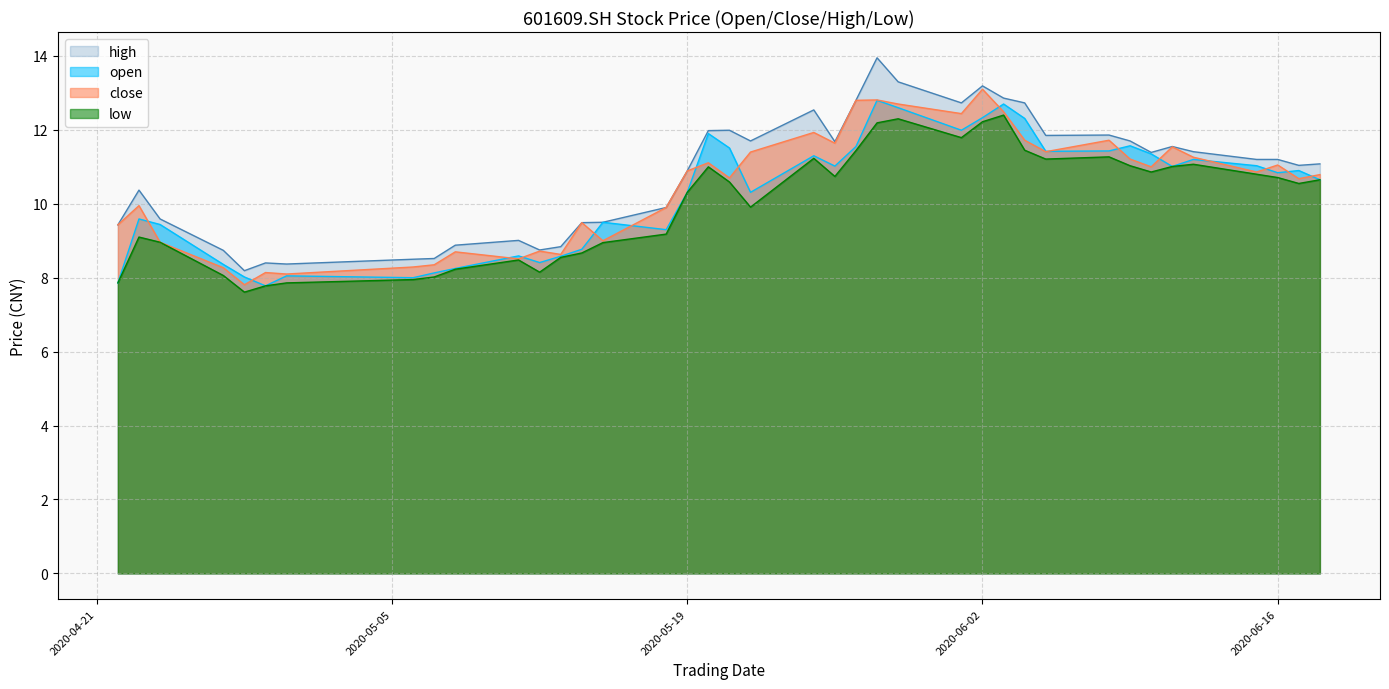

How many data points in high are less than 11?

17